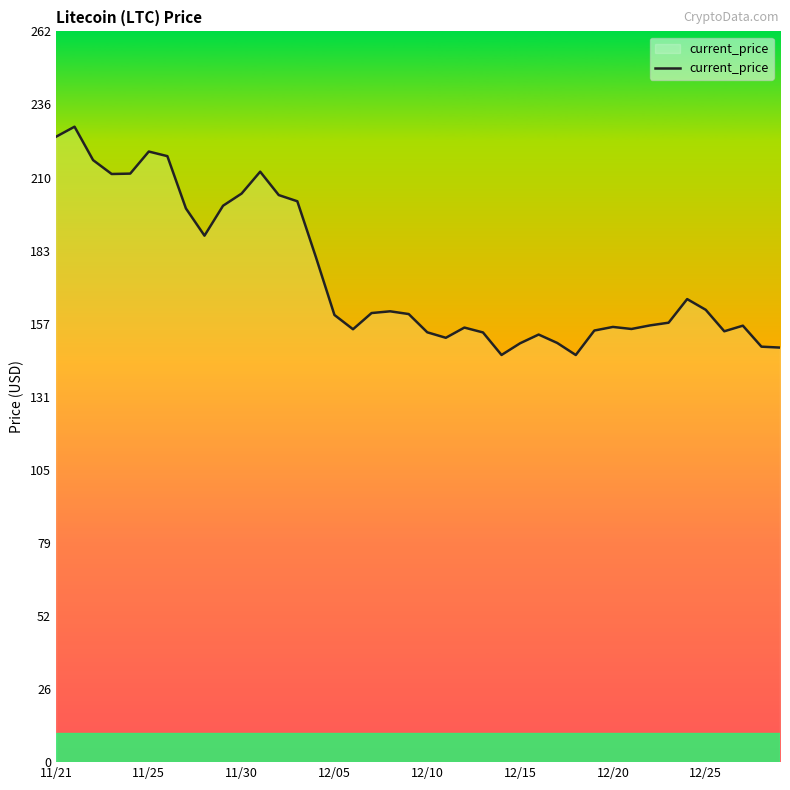

What is the maximum value shown in the chart?

227.7